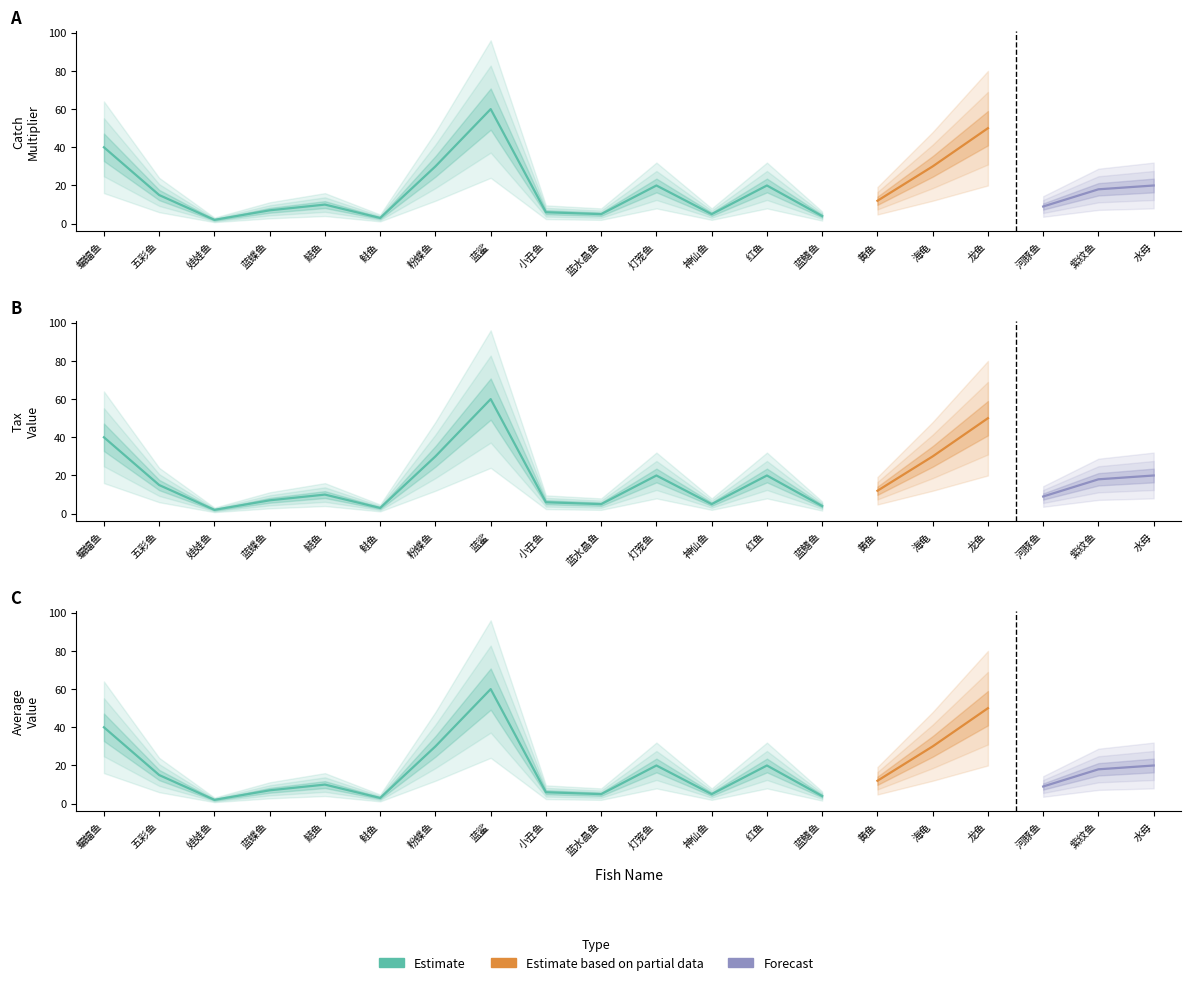

What is the sum of all tax_n values?

366